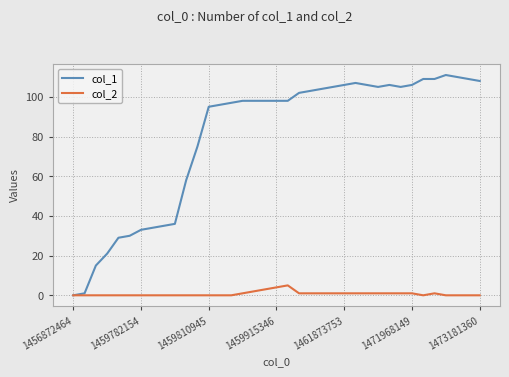

Which series has the widest spread of values?

col_1